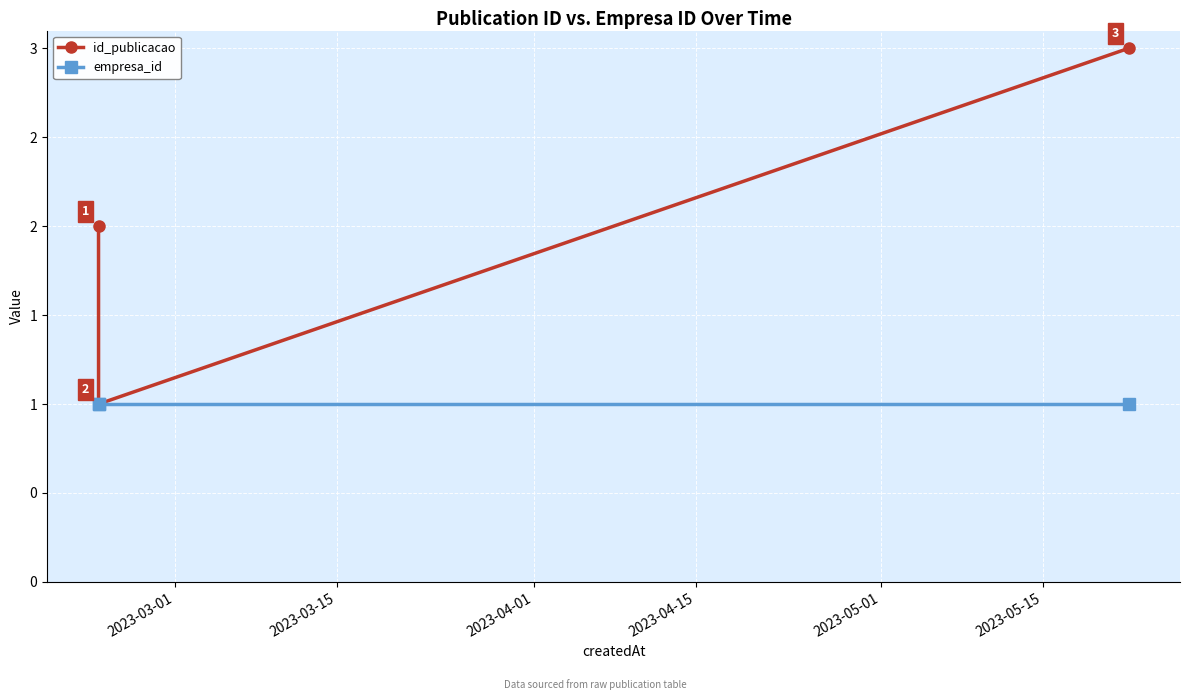

At how many categories does at least one series exceed 1?

2